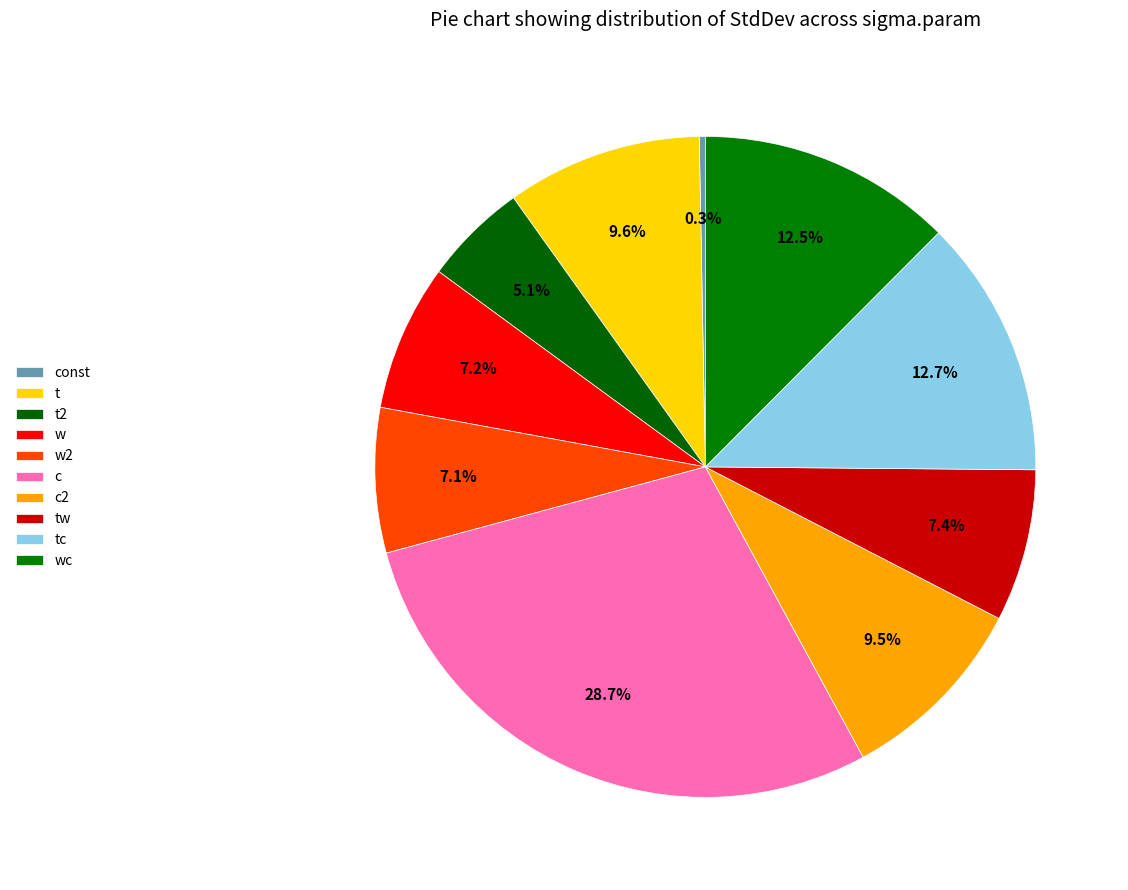

True or false: t2 accounts for 5% of the total.

True